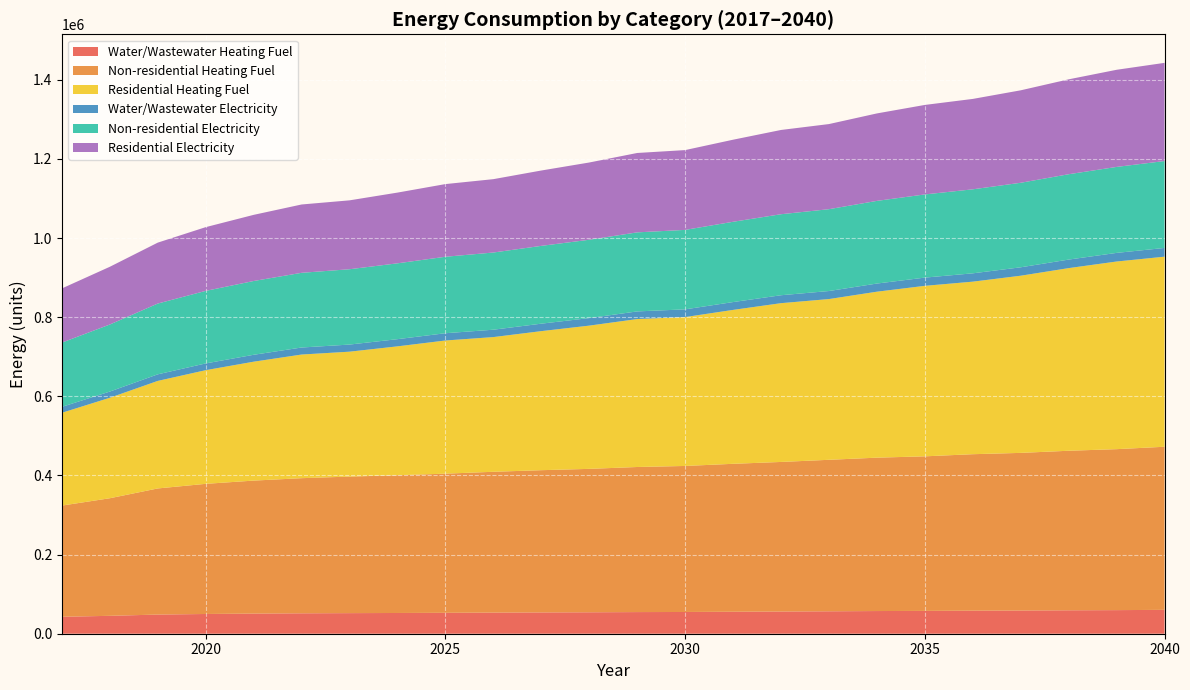

Reading right to left, list all the values displayed in this chart.

Water/Wastewater Heating Fuel: 60339.6	59645.0	59217.1	58618.0	58283.7	57677.3	57329.3	56710.4	56089.3	55559.3	54950.2	54700.5	54184.2	53831.8	53389.2	52856.8	52412.0	52056.1	51607.2	50885.1	49887.7	48432.7	45238.7	42852.8
Non-residential Heating Fuel: 412204.8	406812.3	403217.2	398423.9	395428.0	390634.6	387638.8	382845.4	378052.0	373857.8	369064.4	366667.7	362473.5	359477.6	355882.6	351688.4	348093.3	345097.5	341502.4	336109.8	328919.8	318733.8	297163.6	280985.9
Residential Heating Fuel: 480395.4	474255.8	461598.9	447776.5	436087.6	430928.4	419463.2	406262.0	401301.6	389006.3	376289.8	373909.0	362023.7	351453.1	340448.9	336543.4	325775.2	315689.2	312490.8	300521.0	287250.2	271798.7	253950.1	234534.7
Water/Wastewater Electricity: 22086.3	21779.4	21548.4	21261.3	21051.8	20769.6	20569.8	20296.3	20024.2	19775.6	19493.8	19311.1	19051.1	18852.7	18629.4	18380.7	18158.4	17961.5	17741.8	17449.2	17085.1	16601.0	15661.8	14948.1
Non-residential Electricity: 219639.8	217288.6	215721.1	213631.2	212325.0	210235.0	208928.8	206838.9	204748.9	202920.2	200830.3	199785.3	197956.6	196650.4	195082.9	193254.2	191686.8	190380.5	188813.1	186461.9	183327.0	178885.8	169481.1	162427.5
Residential Electricity: 248134.5	245478.3	239839.1	233684.6	228448.3	226199.7	221047.7	215127.4	212953.7	207412.9	201675.4	200626.0	195239.8	190425.1	185409.0	183671.0	178743.8	174111.9	172678.4	167184.4	161086.1	153975.9	145880.8	136896.7